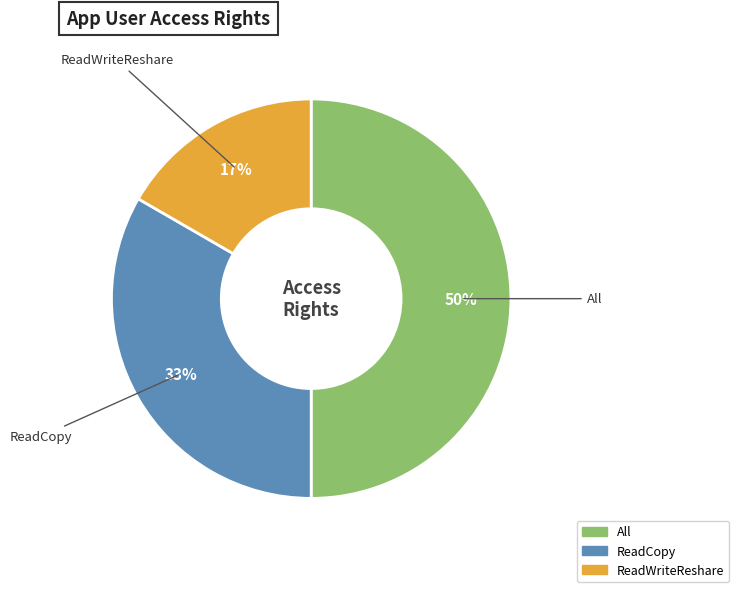

To the nearest percent, what is the average slice percentage?

33%